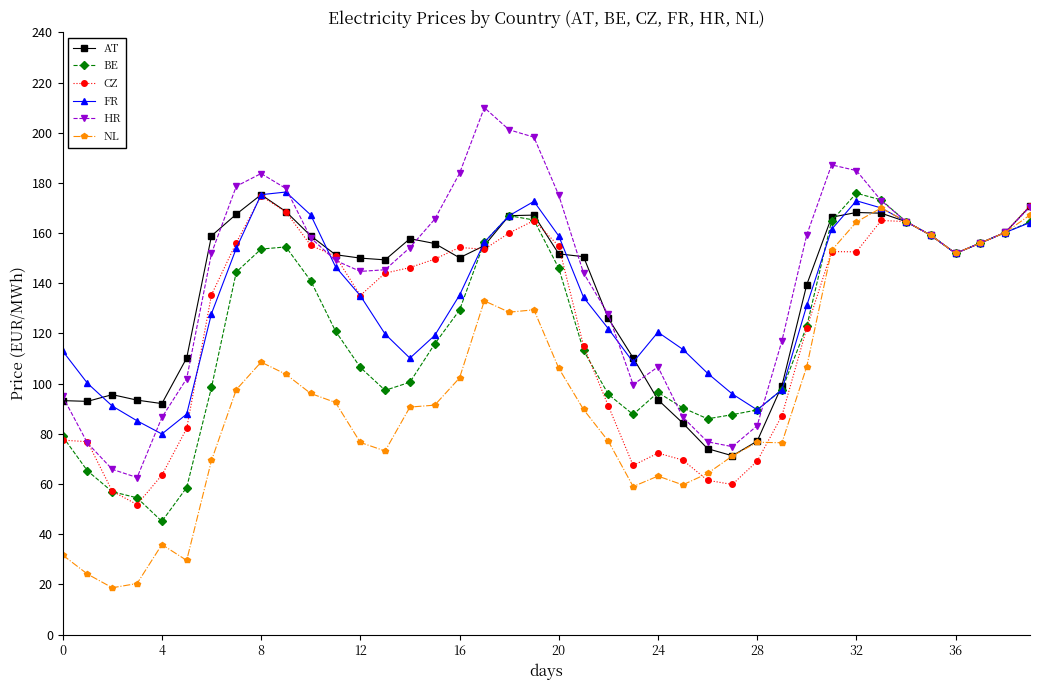

What is the maximum value for NL?

170.0